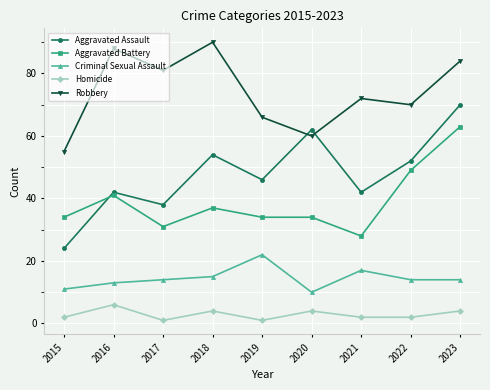

Reading left to right, transcribe all the data shown in this chart.

Aggravated Assault: 2015=24	2016=42	2017=38	2018=54	2019=46	2020=62	2021=42	2022=52	2023=70
Aggravated Battery: 2015=34	2016=41	2017=31	2018=37	2019=34	2020=34	2021=28	2022=49	2023=63
Criminal Sexual Assault: 2015=11	2016=13	2017=14	2018=15	2019=22	2020=10	2021=17	2022=14	2023=14
Homicide: 2015=2	2016=6	2017=1	2018=4	2019=1	2020=4	2021=2	2022=2	2023=4
Robbery: 2015=55	2016=88	2017=81	2018=90	2019=66	2020=60	2021=72	2022=70	2023=84